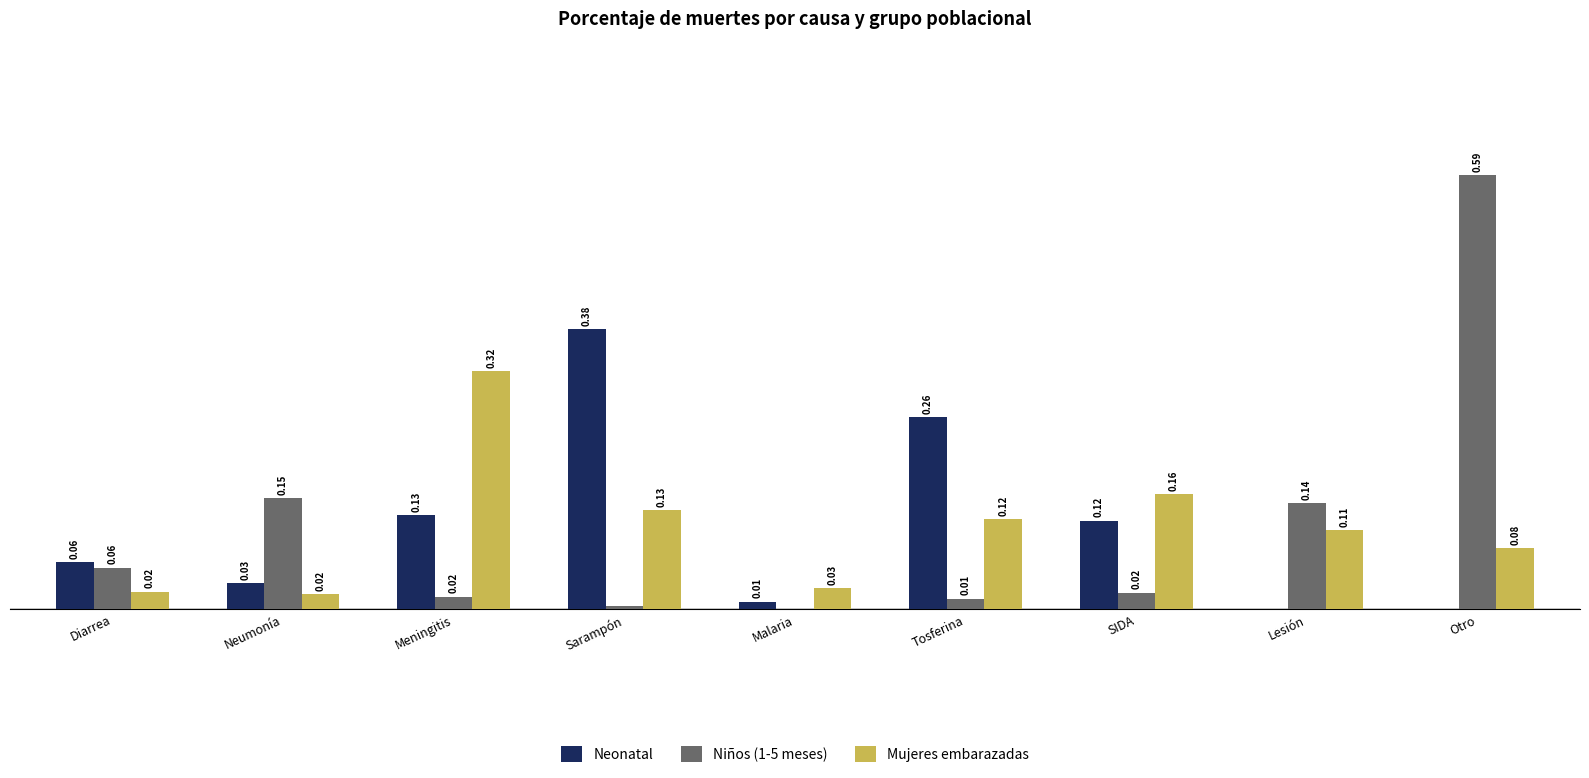

At which category does the chart reach its peak across all series?

Otro